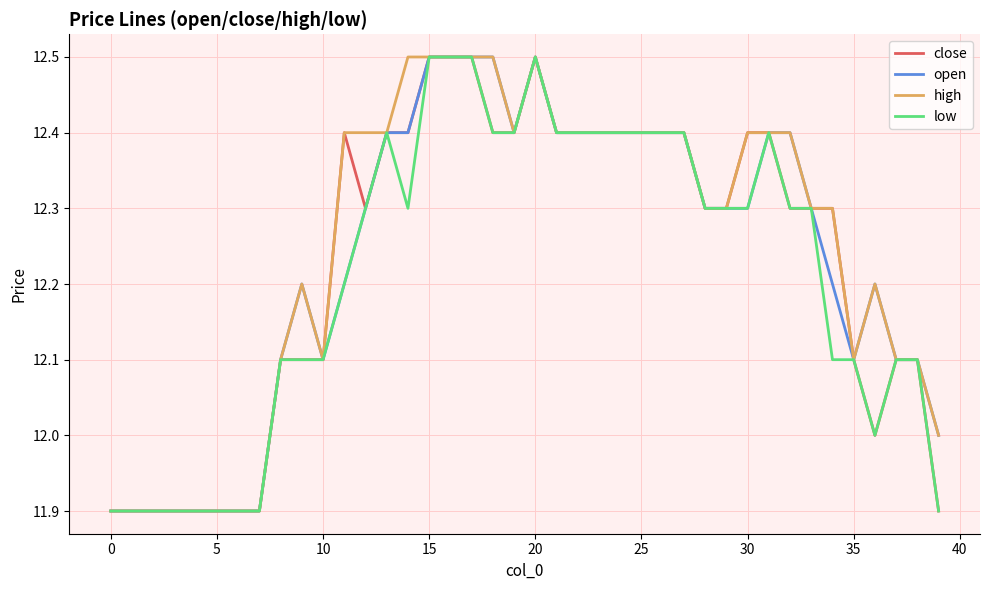

What is the minimum value shown in the chart?

11.9